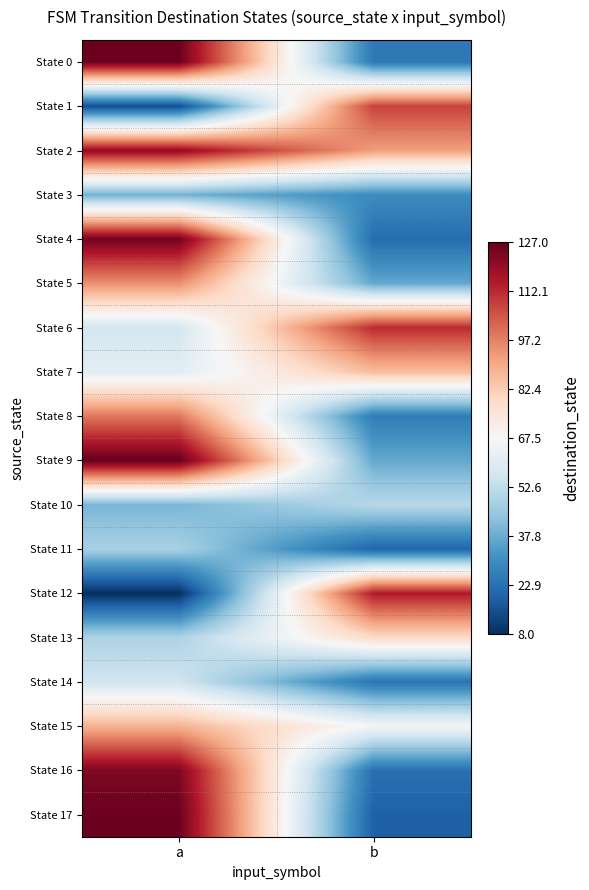

Reading left to right, transcribe all the data shown in this chart.

State 0: a=126	b=25
State 1: a=15	b=108
State 2: a=120	b=92
State 3: a=39	b=30
State 4: a=125	b=22
State 5: a=95	b=37
State 6: a=57	b=112
State 7: a=61	b=86
State 8: a=99	b=26
State 9: a=127	b=37
State 10: a=40	b=51
State 11: a=48	b=20
State 12: a=8	b=115
State 13: a=49	b=79
State 14: a=56	b=24
State 15: a=88	b=66
State 16: a=123	b=23
State 17: a=126	b=19